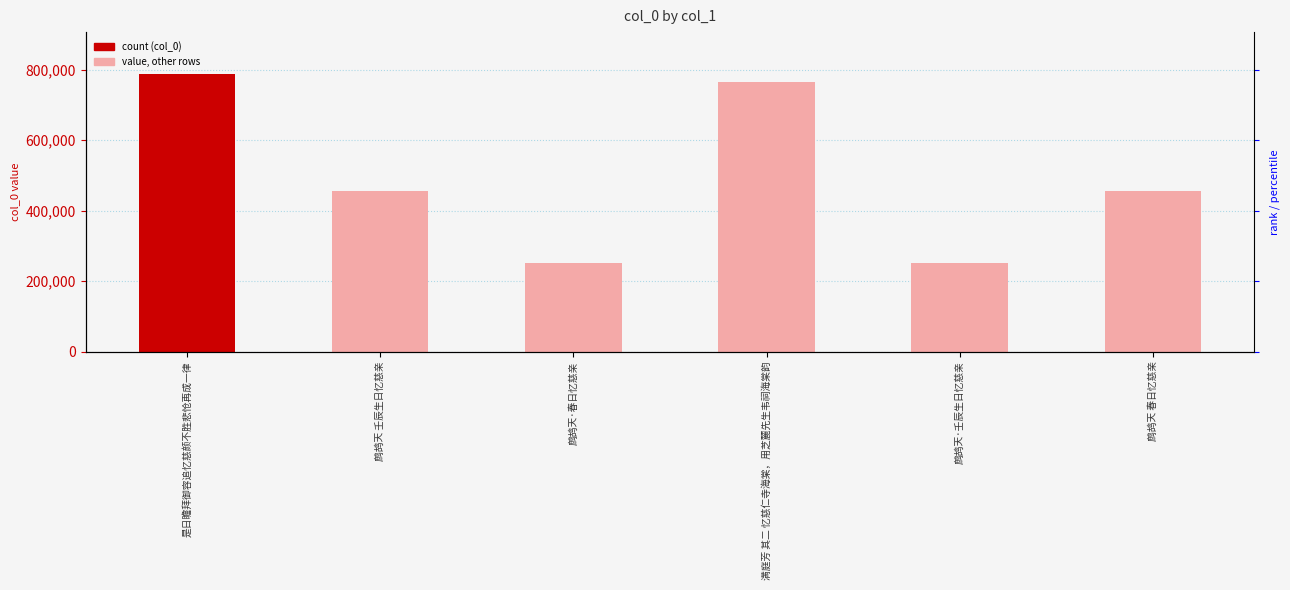

What is the ratio of the value at 鹧鸪天·春日忆慈亲 to the value at 鹧鸪天 壬辰生日忆慈亲?

0.6